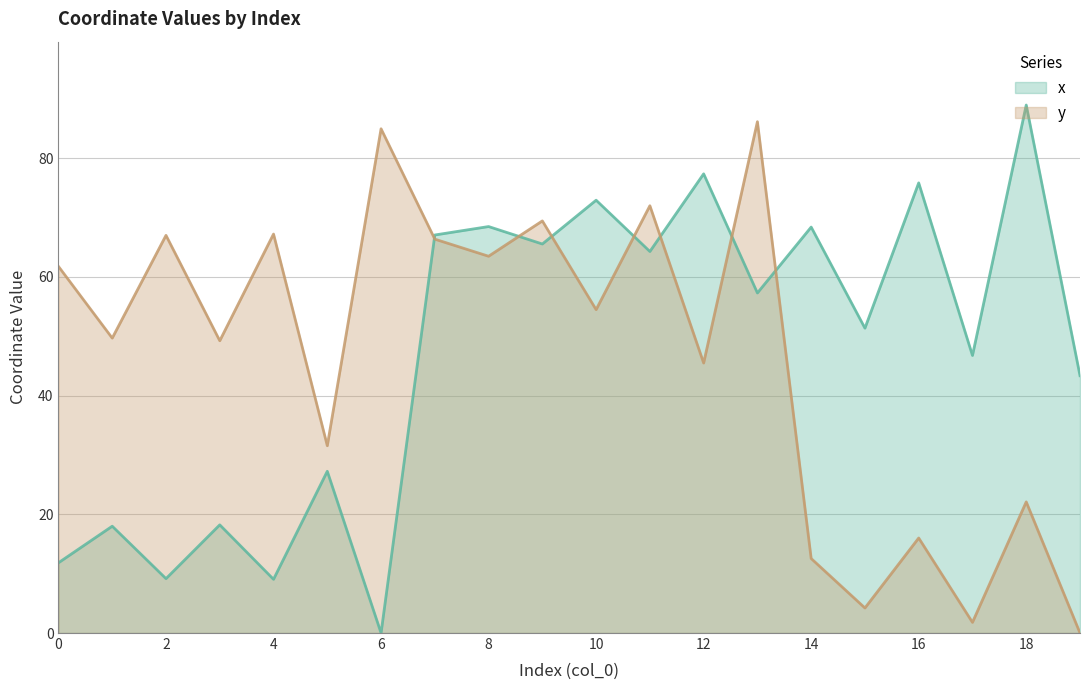

Is it true that x equals 8.8 at 5?

False